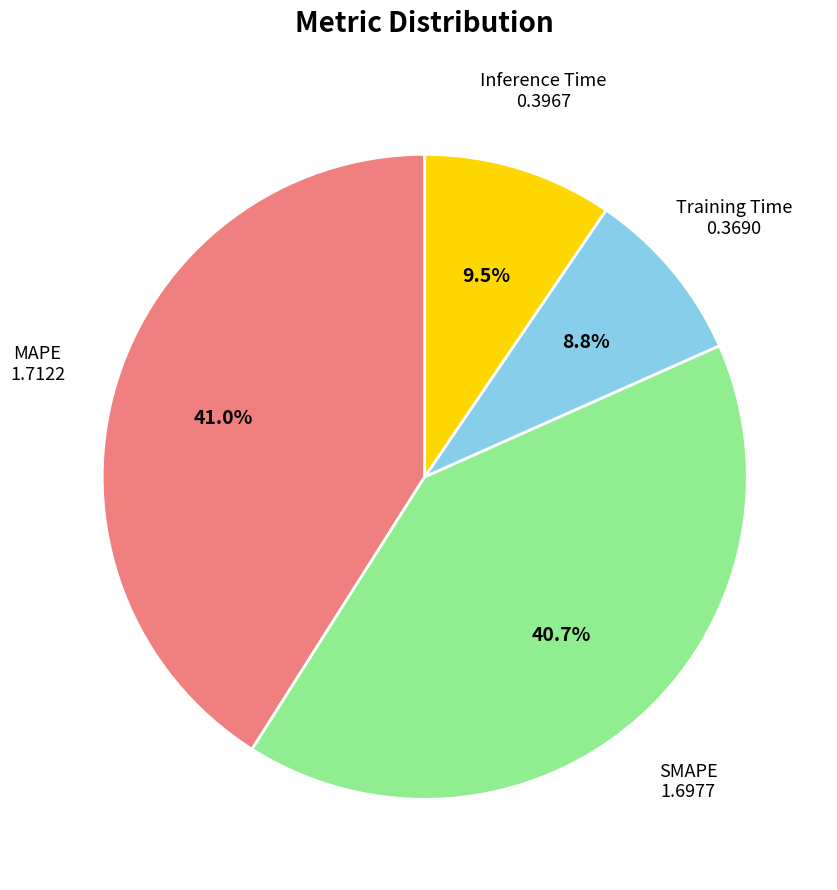

Does any single category account for the majority?

No